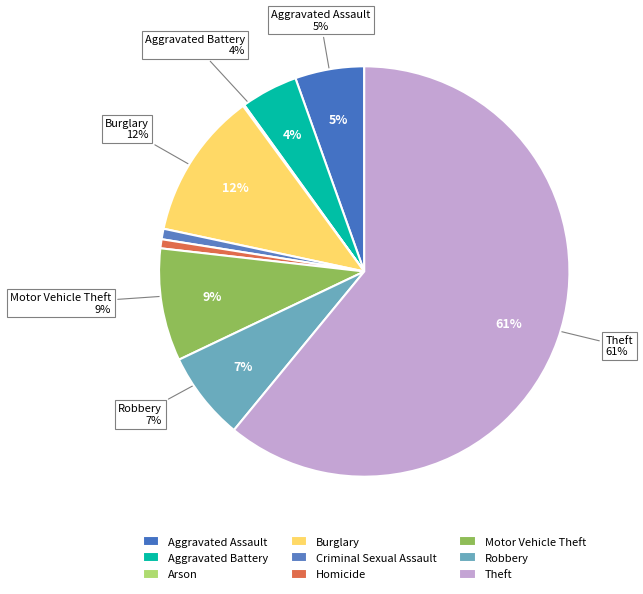

Approximately how many times larger is the value at Homicide compared to Motor Vehicle Theft?

0.1